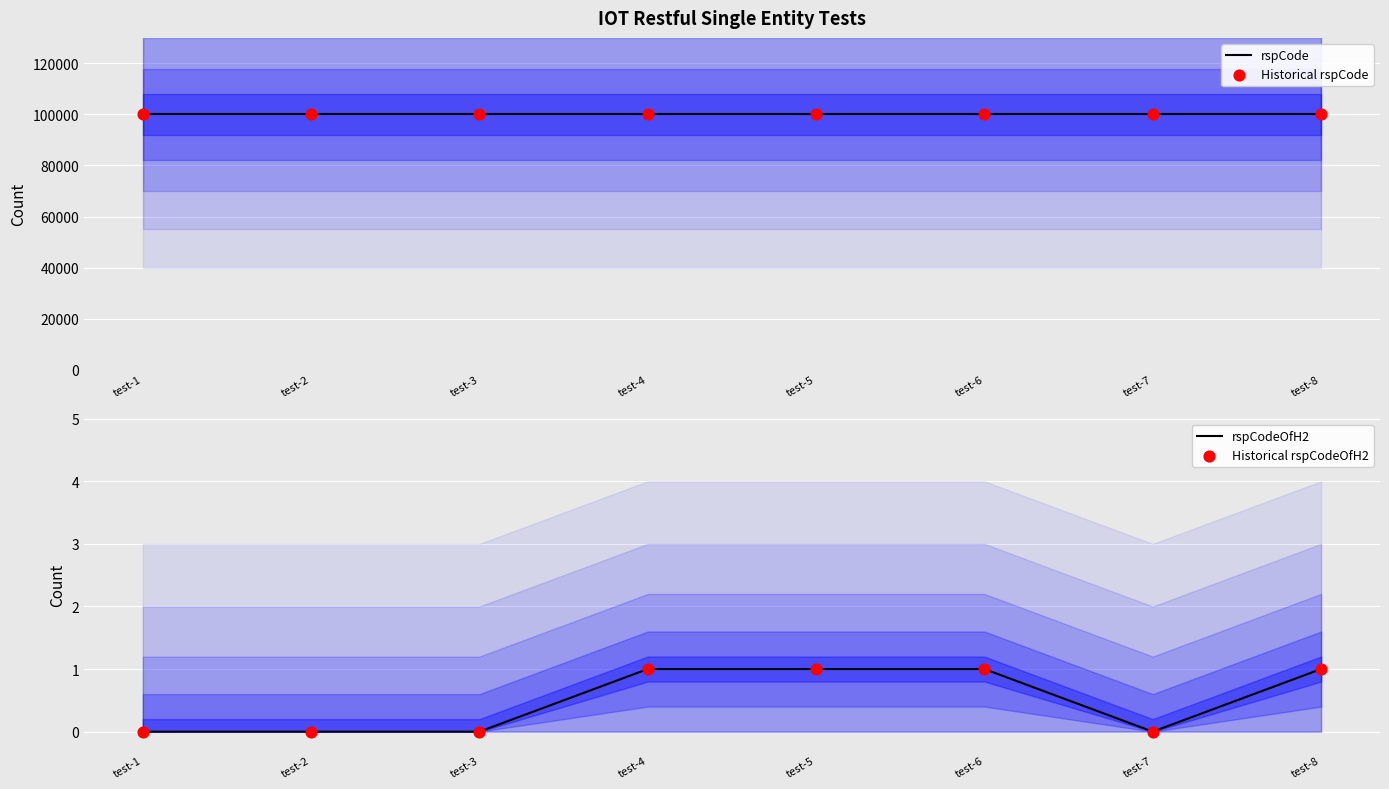

What is the total value across all series at test-5?

200002